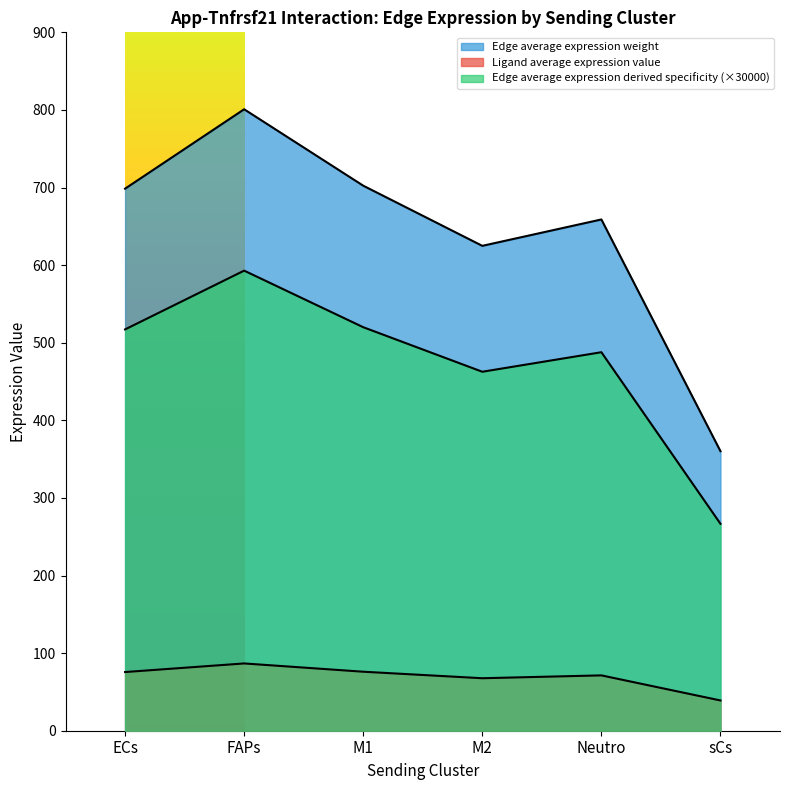

The value of Edge total expression weight at M1 is 1099.7. True or false?

False